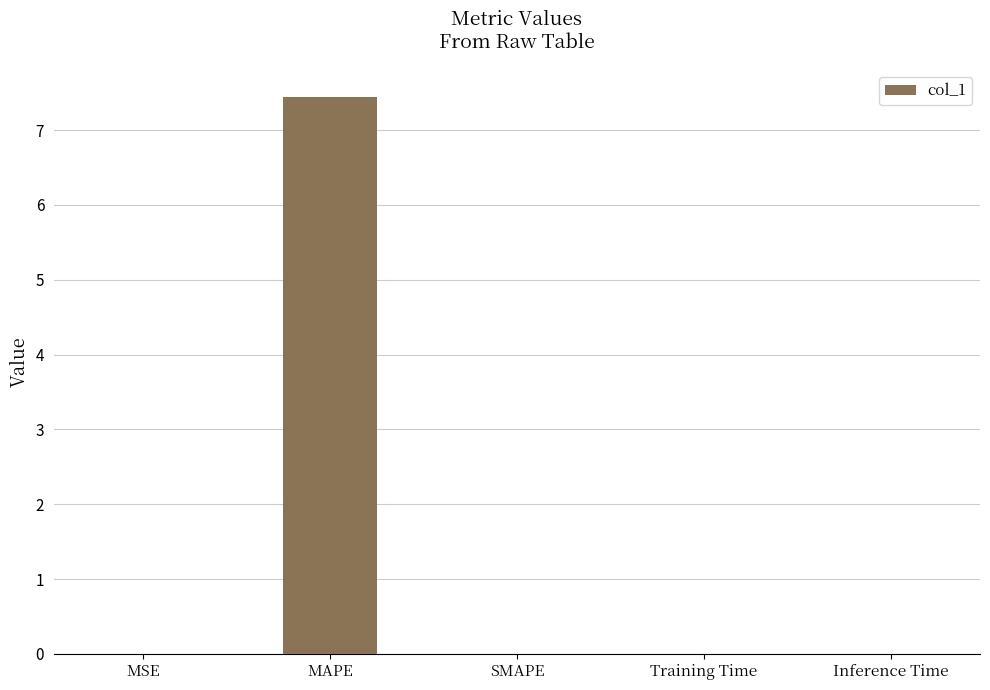

What is the sum of the values at MAPE and Training Time?

7.4